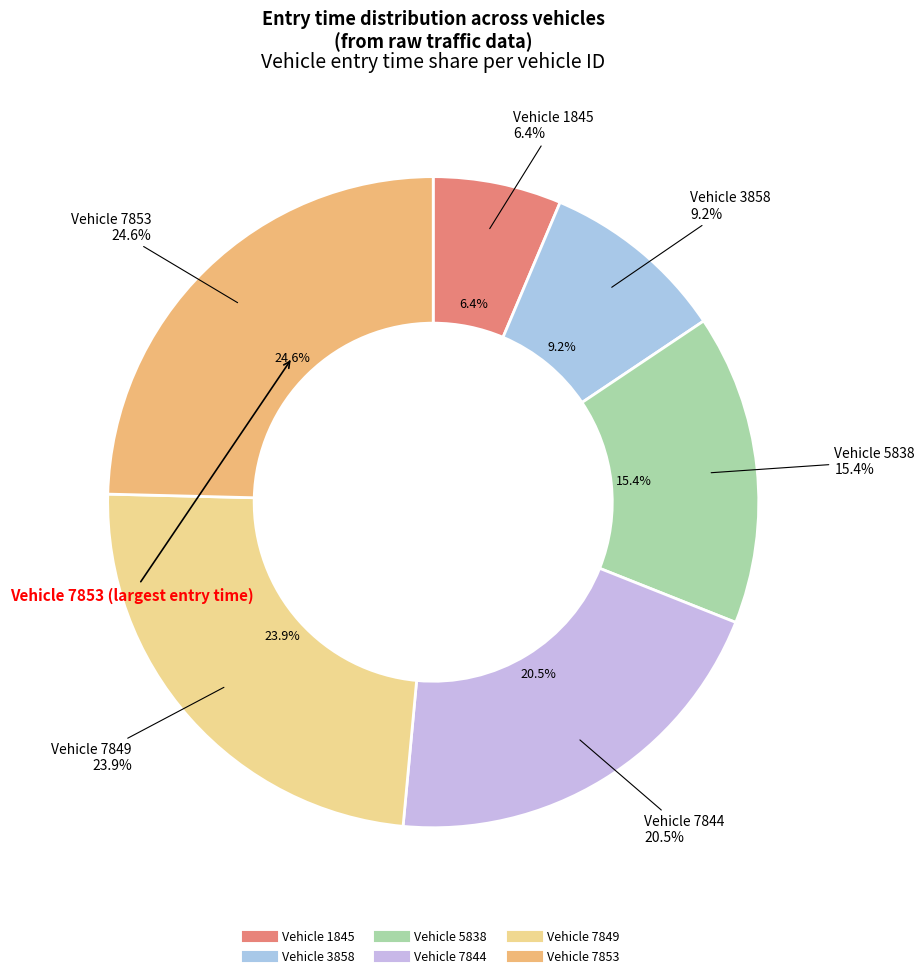

To the nearest percent, what percentage of the pie is 7844?

20%